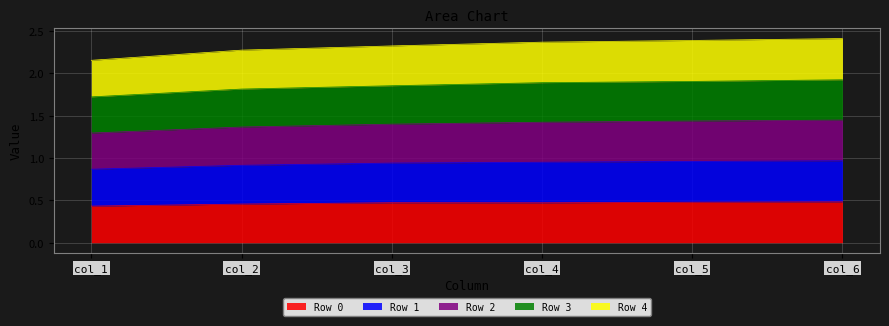

What is the difference between the maximum and minimum values in the Row 0 series?

0.1